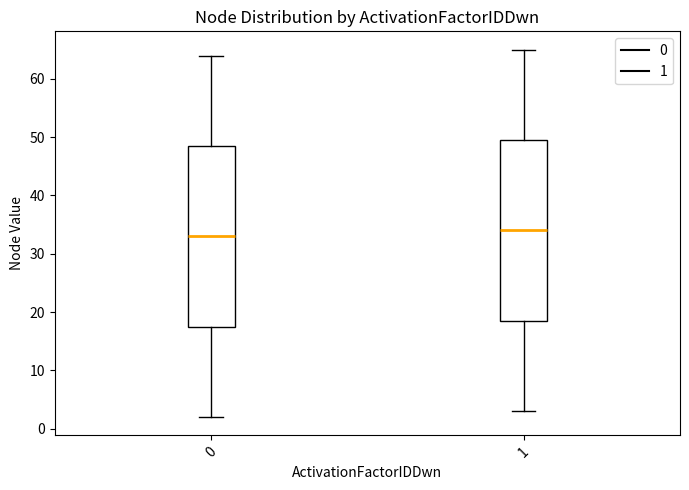

Reading left to right, transcribe this box plot: for each box, give where its median line is, the range the box spans, and where its two whiskers end, as read against the y-axis. The values are not printed on the chart, so give them approximately, as read against the axis.

0: median 33, box 18 to 49, whiskers 2 to 64
1: median 34, box 19 to 50, whiskers 3 to 65